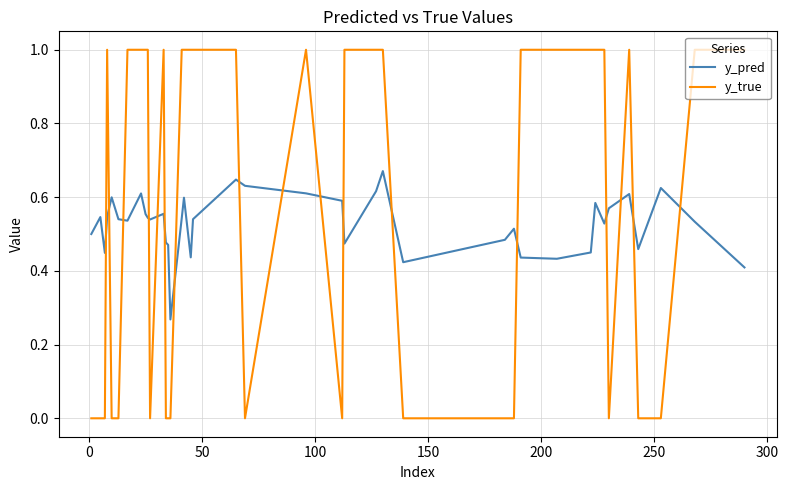

What is the maximum value for y_true?

1.0